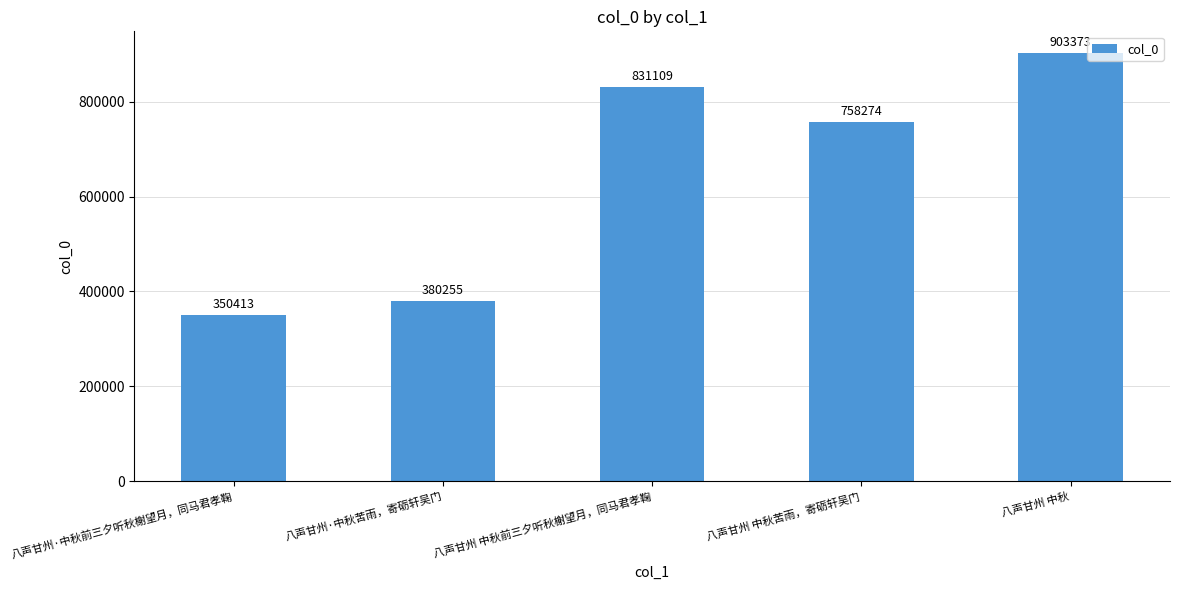

The chart shows a value of 350413 at 八声甘州·中秋前三夕听秋榭望月，同马君孝鞠. True or false?

True